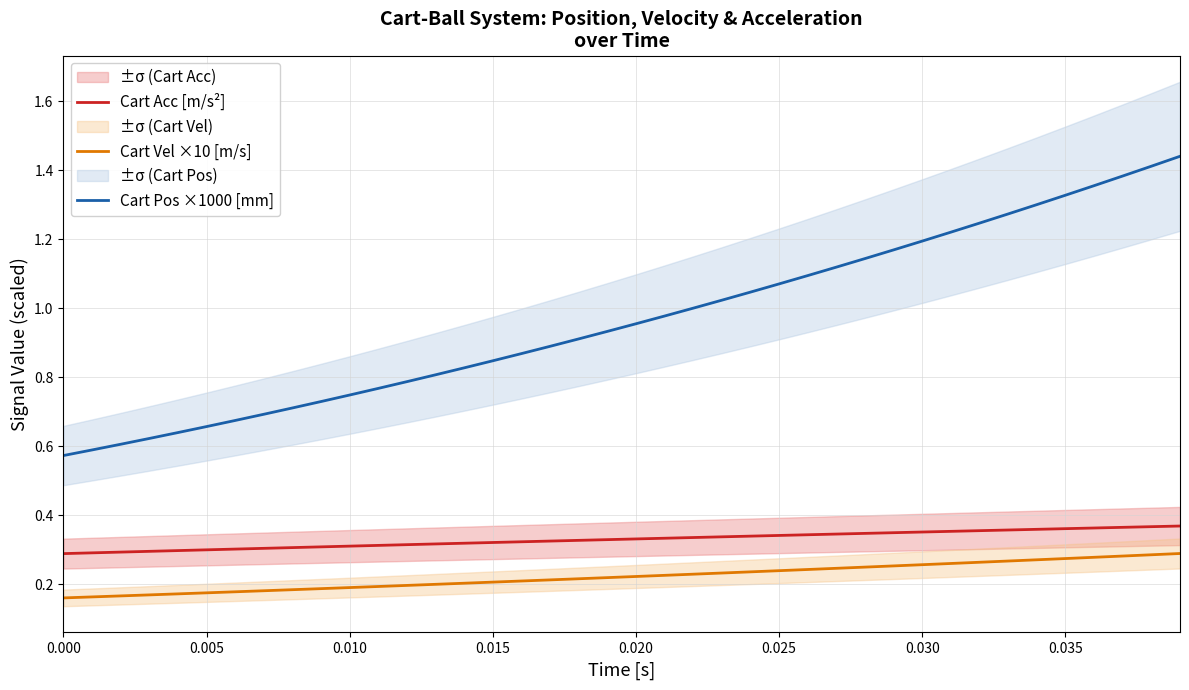

Is it true that Cart Acc [m/s²] equals 0.3 at 0.000?

True